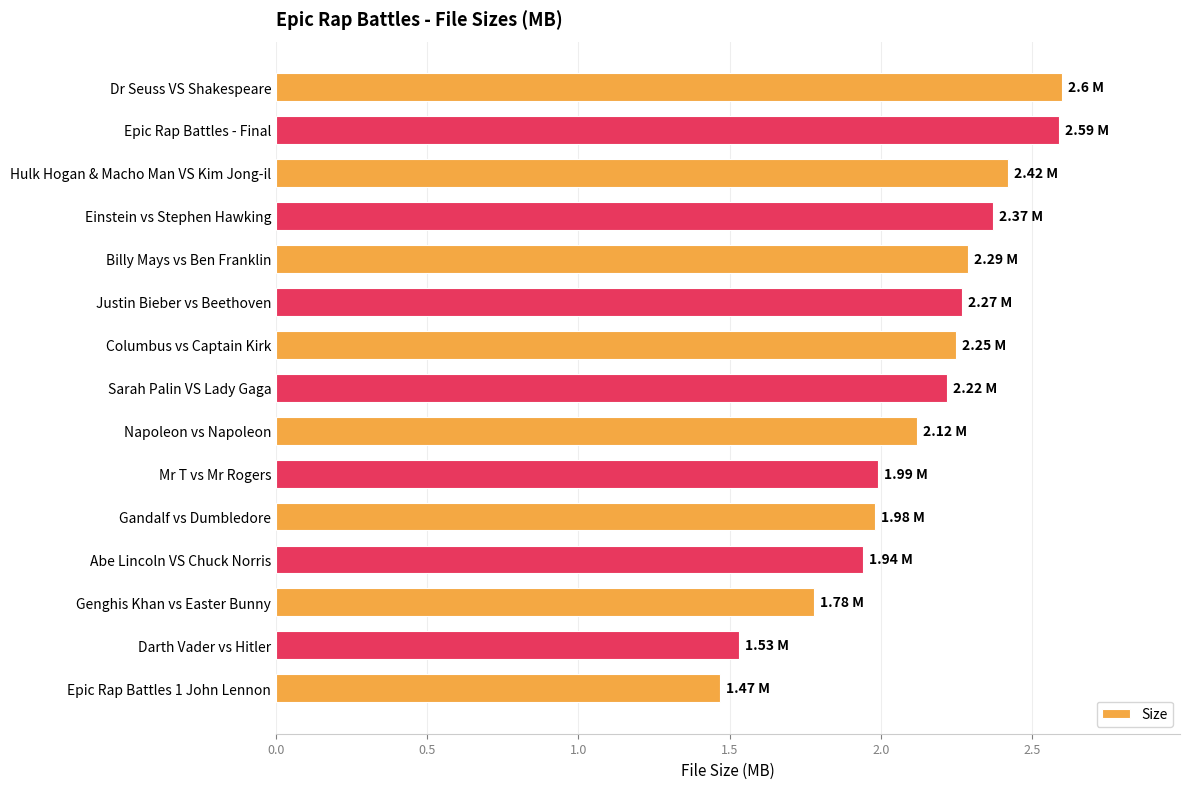

Which has a higher value, Darth Vader vs Hitler or Genghis Khan vs Easter Bunny?

Genghis Khan vs Easter Bunny